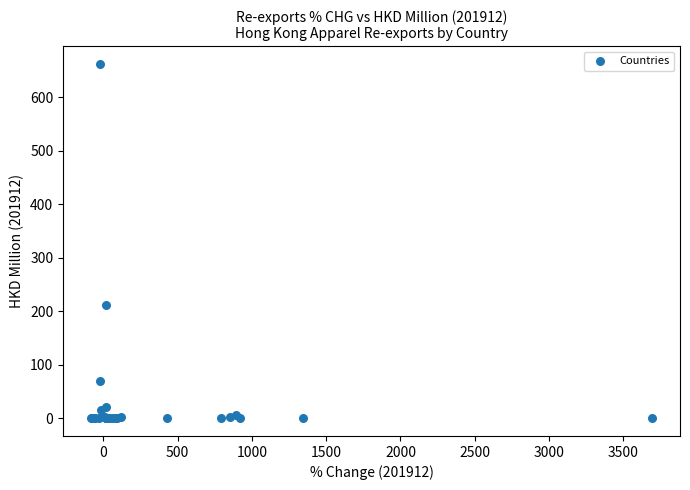

What Y value in the scatter plot is closest to 331?

212.3